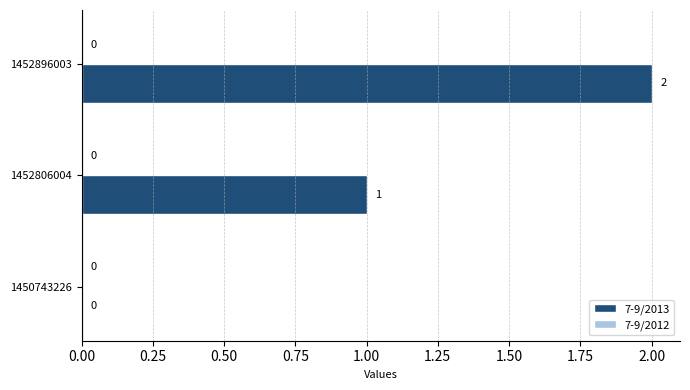

Are the bars horizontal?

Yes